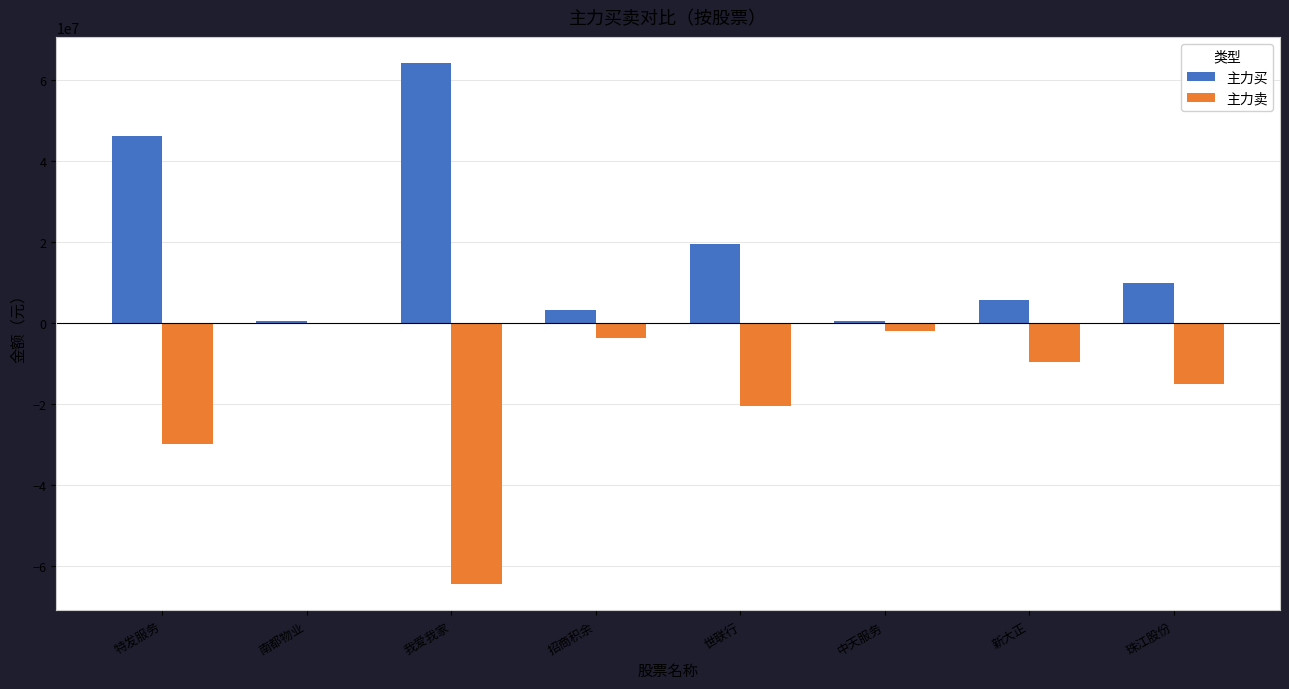

Where is 主力卖 nearest to the value -32498701?

特发服务